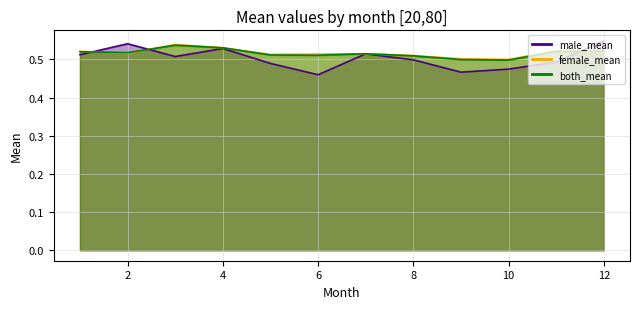

True or false: both_mean and male_mean intersect in this chart.

True